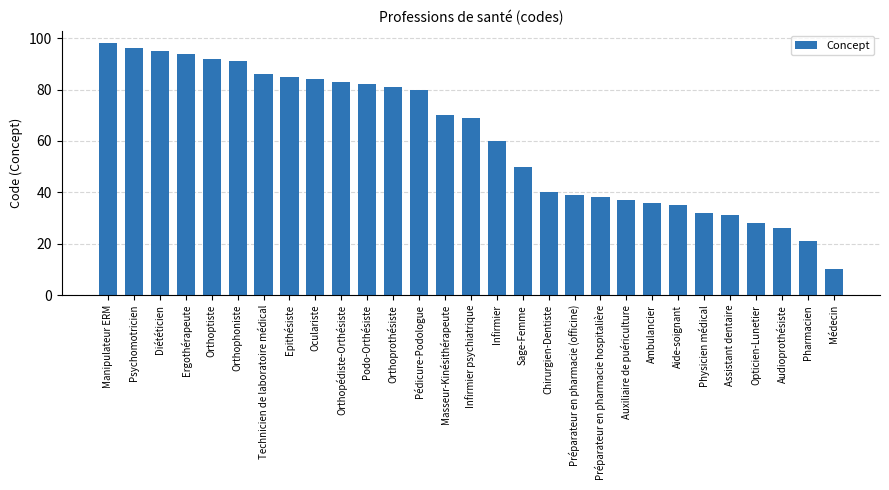

Rank the categories by value from lowest to highest.

Médecin, Pharmacien, Audioprothésiste, Opticien-Lunetier, Assistant dentaire, Physicien médical, Aide-soignant, Ambulancier, Auxiliaire de puériculture, Préparateur en pharmacie hospitalière, Préparateur en pharmacie (officine), Chirurgien-Dentiste, Sage-Femme, Infirmier, Infirmier psychiatrique, Masseur-Kinésithérapeute, Pédicure-Podologue, Orthoprothésiste, Podo-Orthésiste, Orthopédiste-Orthésiste, Oculariste, Epithésiste, Technicien de laboratoire médical, Orthophoniste, Orthoptiste, Ergothérapeute, Diététicien, Psychomotricien, Manipulateur ERM